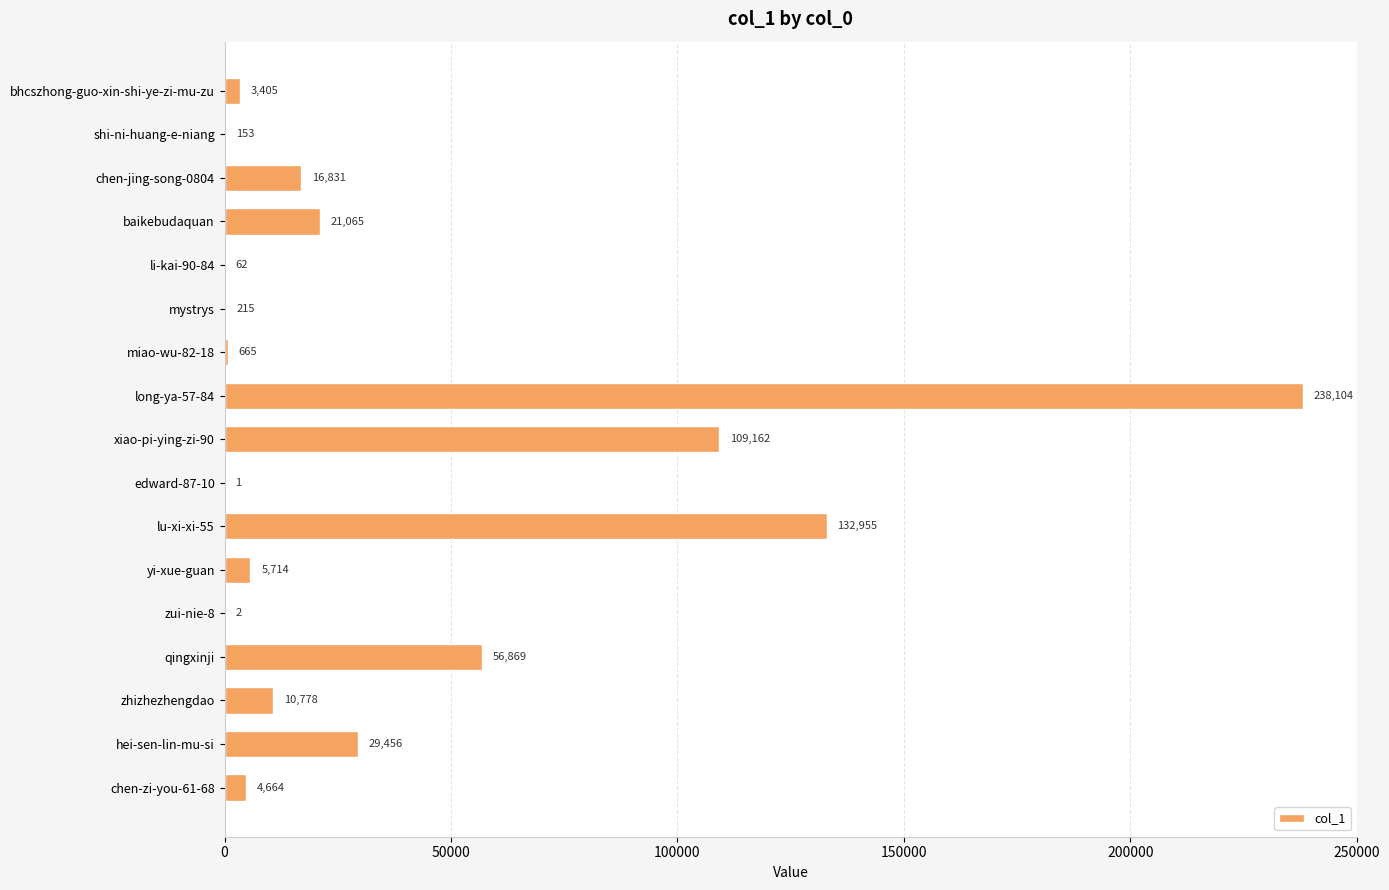

What is the maximum value shown in the chart?

238104